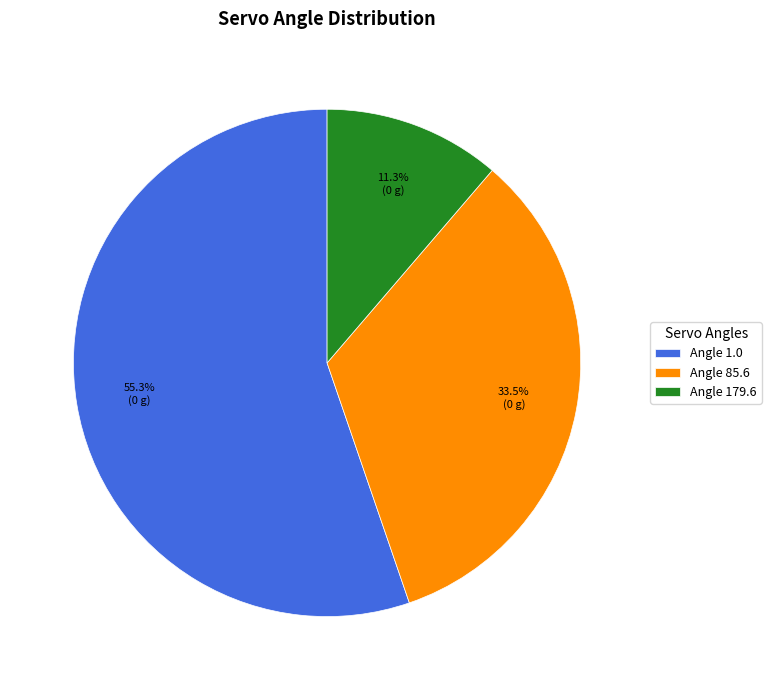

Which category has the smallest portion of the pie?

Angle 179.6